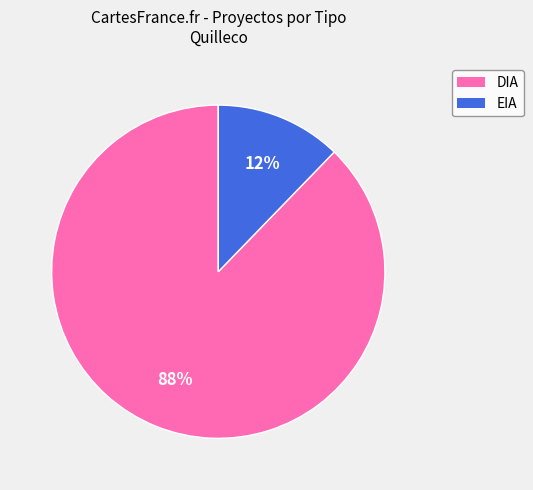

Rank the categories by value from lowest to highest.

EIA, DIA